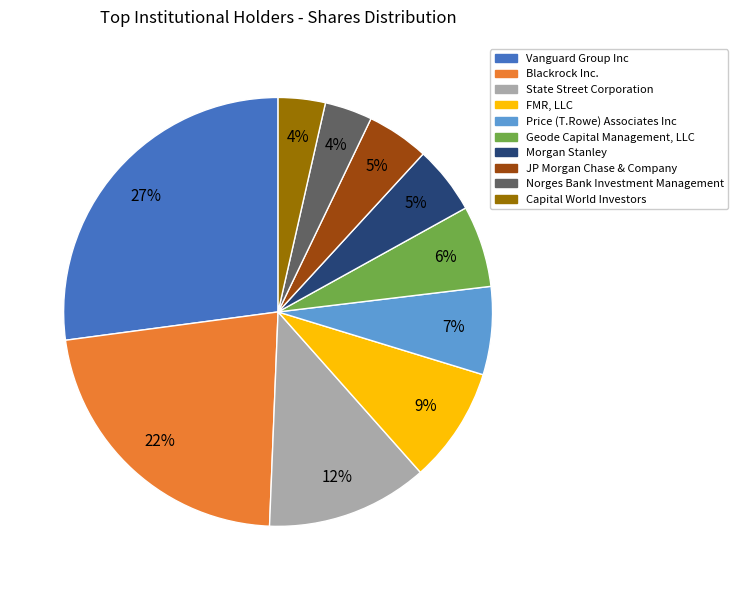

To the nearest percent, what portion does Norges Bank Investment Management represent?

4%